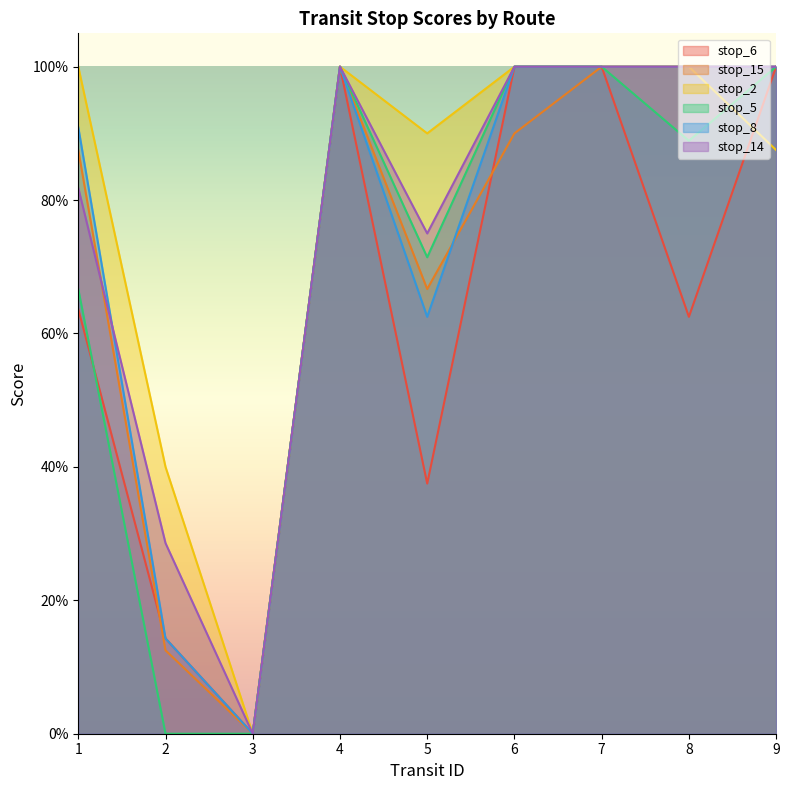

What is the sum of the stop_6 values at 3 and 9?

1.0